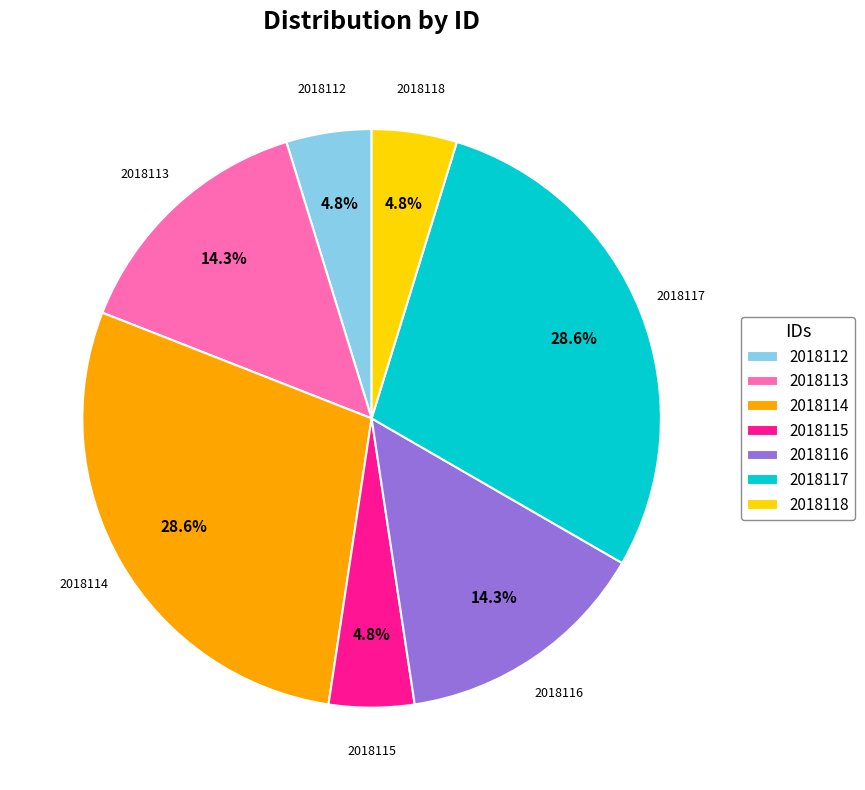

The 2018116 slice represents 21% of the pie. True or false?

False